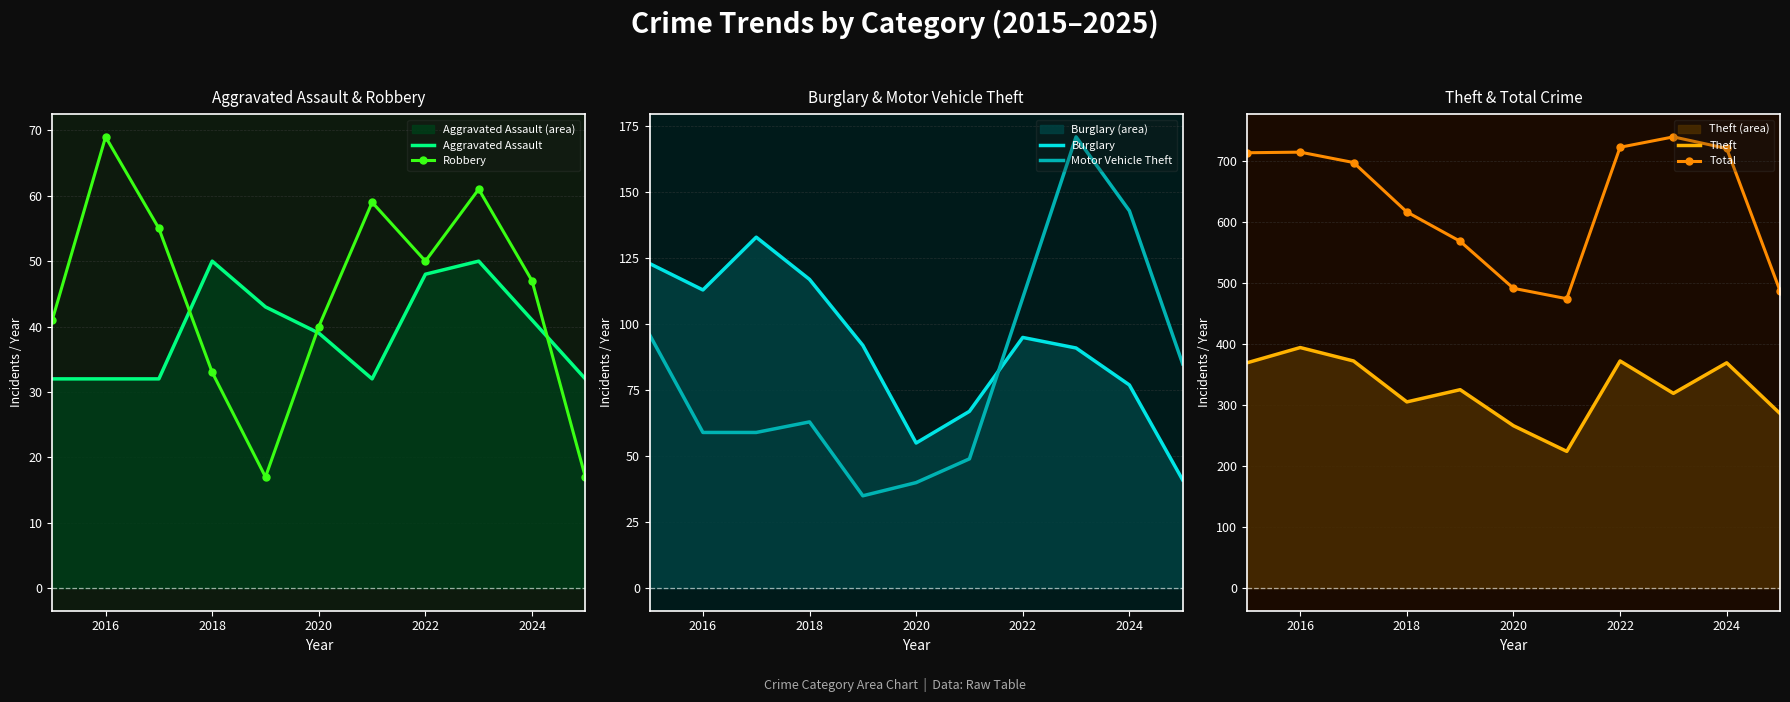

What is the approximate value of Aggravated Assault at 2018?

50